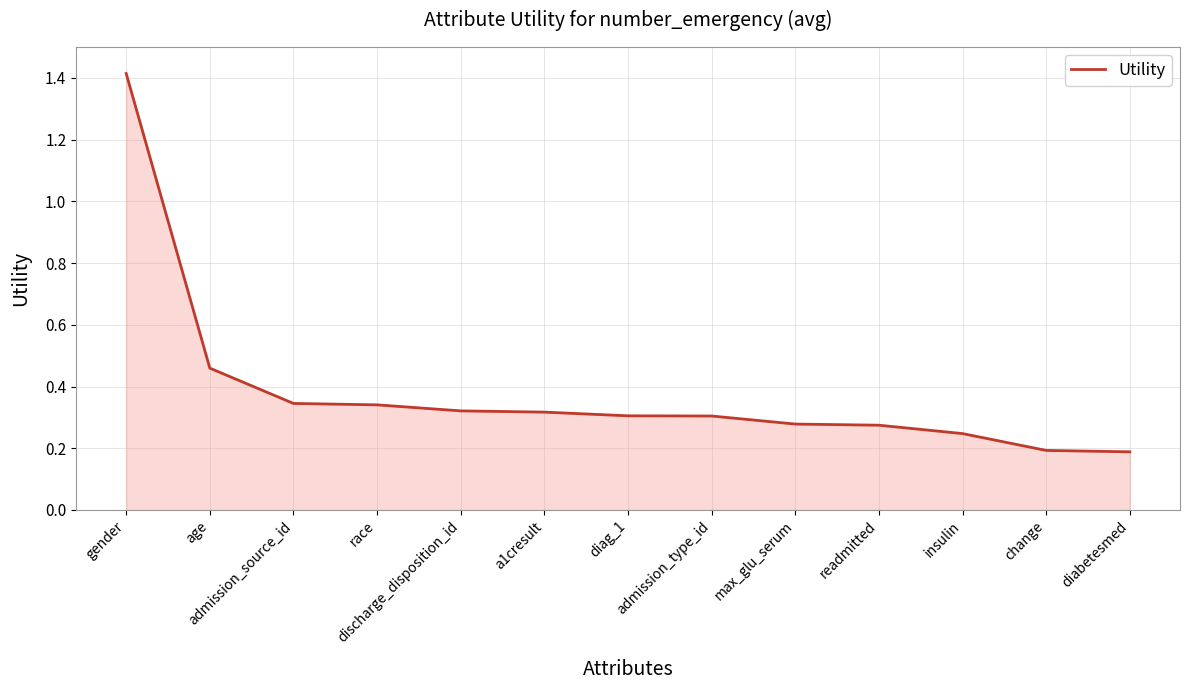

How many lines are shown in the chart?

1